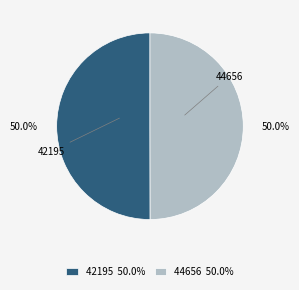

To the nearest percent, what is the combined percentage of 42195 and 44656?

100%